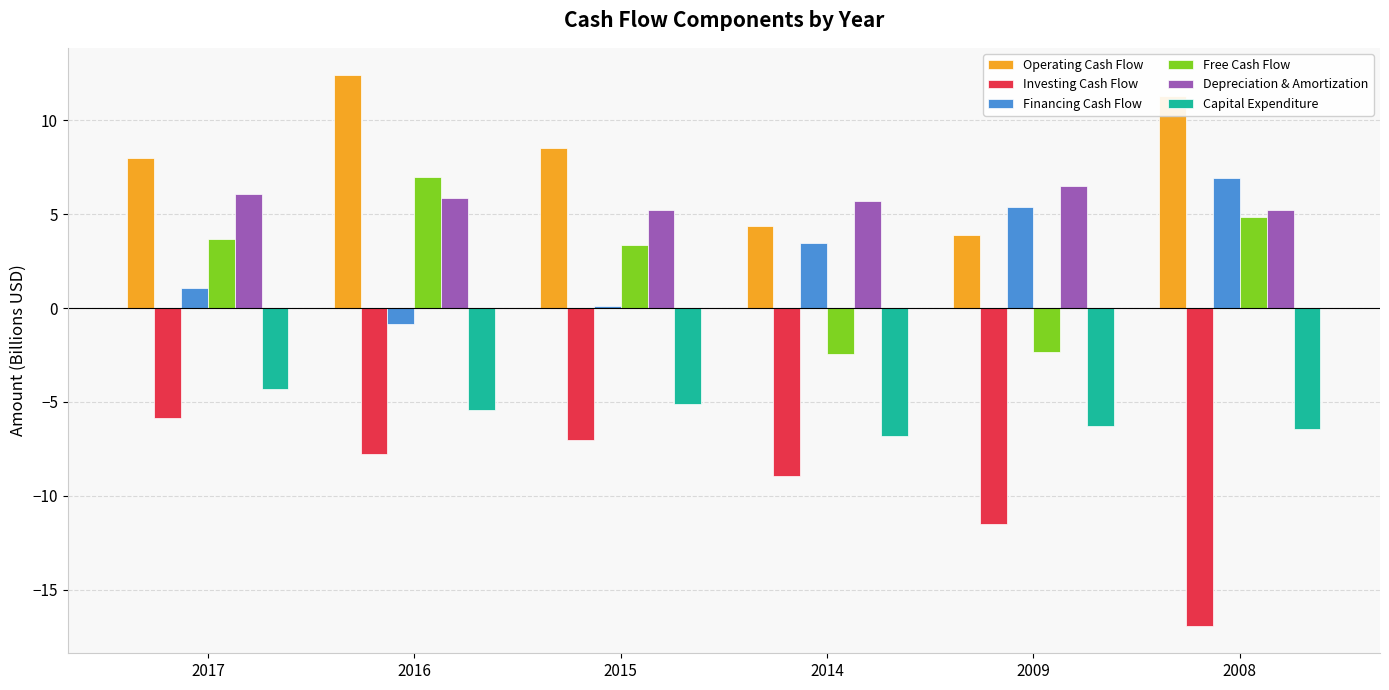

What value does the Financing Cash Flow series have at 2009?

5.4